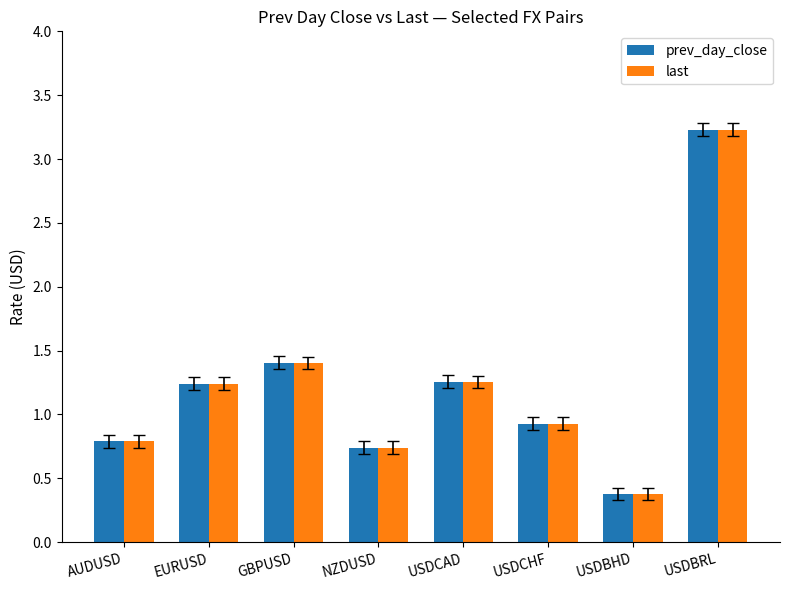

What is the difference between the maximum and minimum values in the last series?

2.9